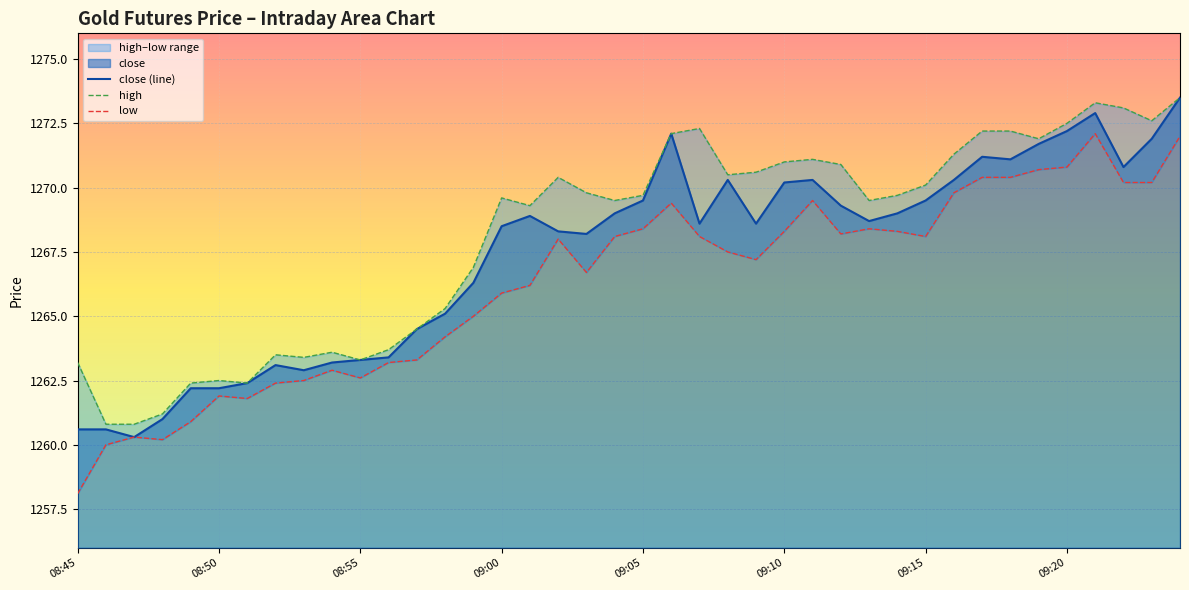

Which series has the widest spread of values?

low